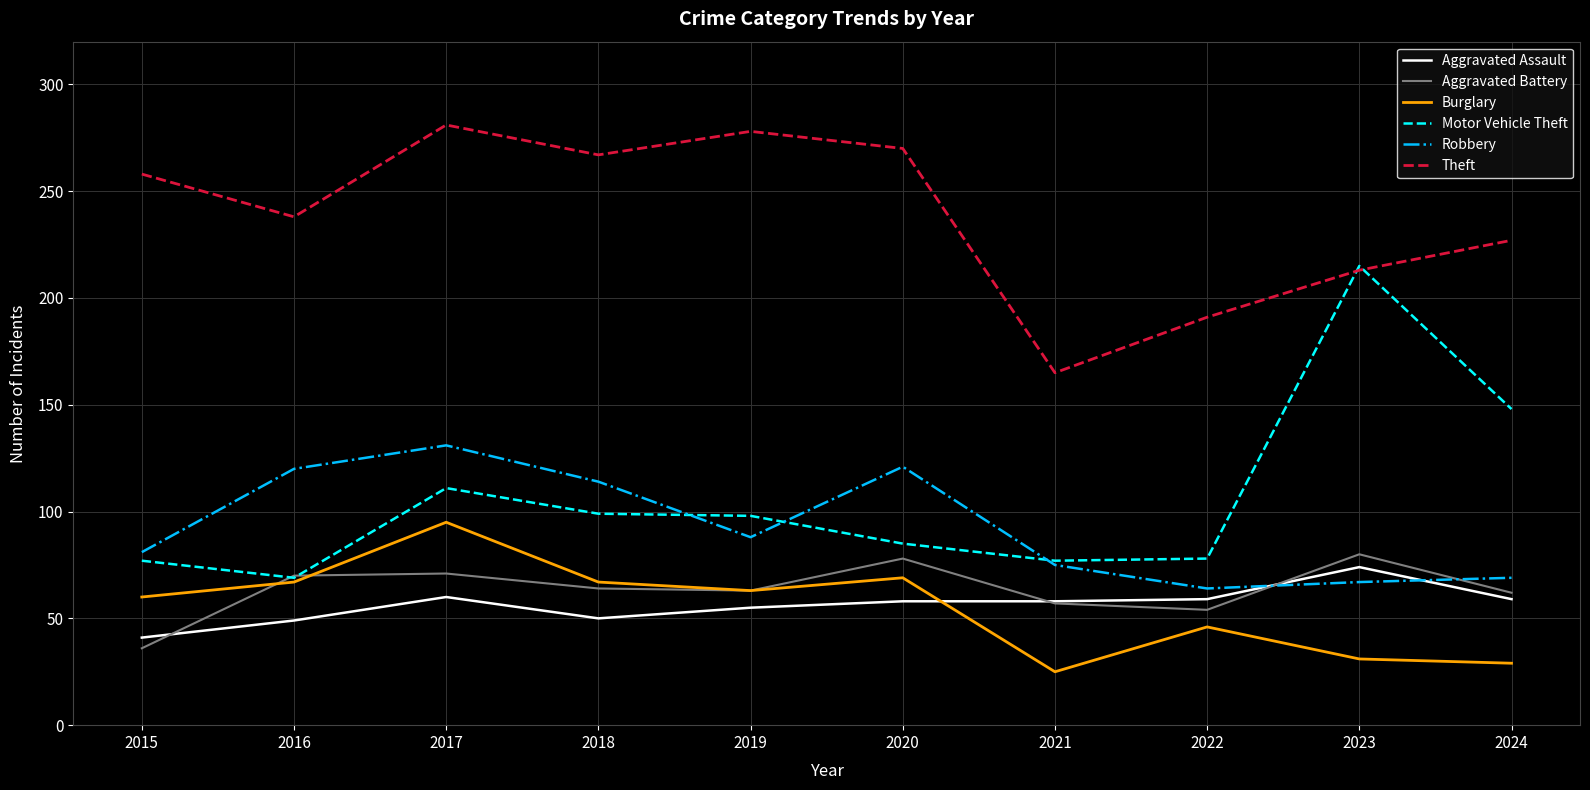

Which series has the largest range (max minus min)?

Motor Vehicle Theft